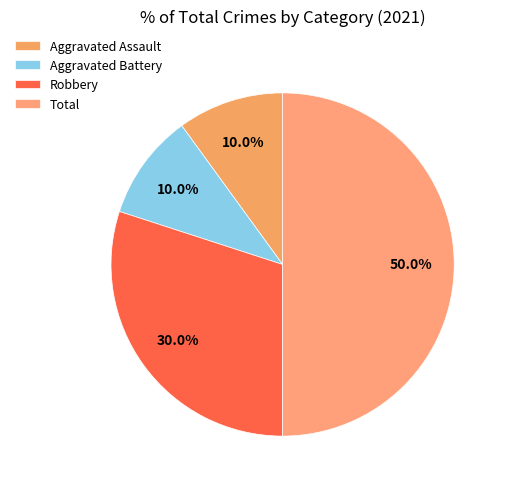

To the nearest percent, what percentage of the pie is Robbery?

30%